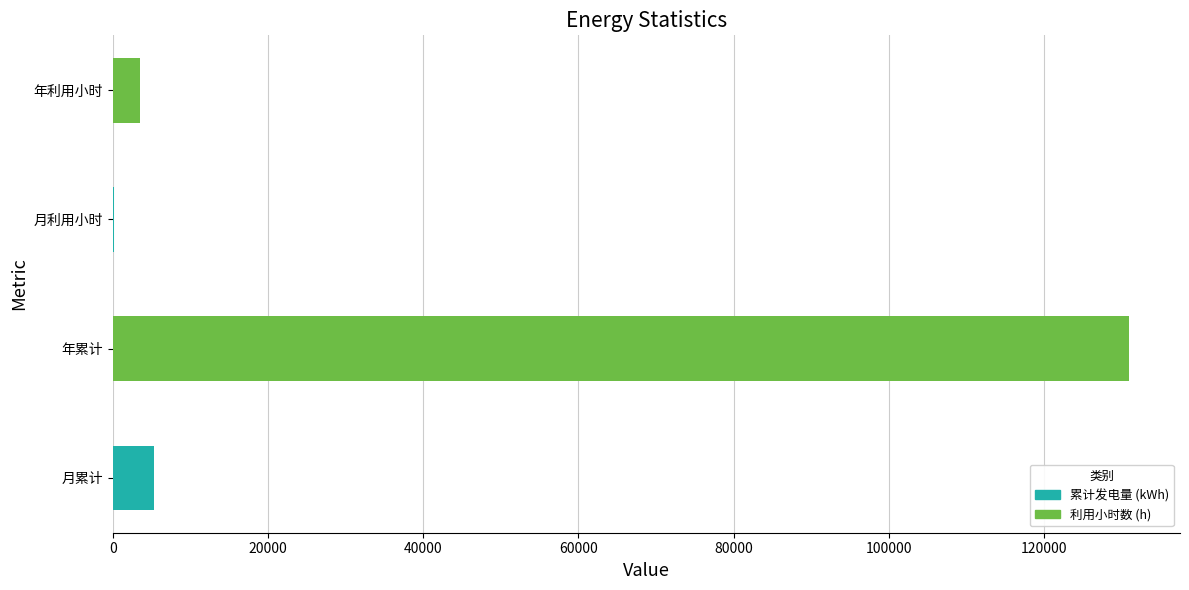

What value does the data have at 月累计?

5332.0